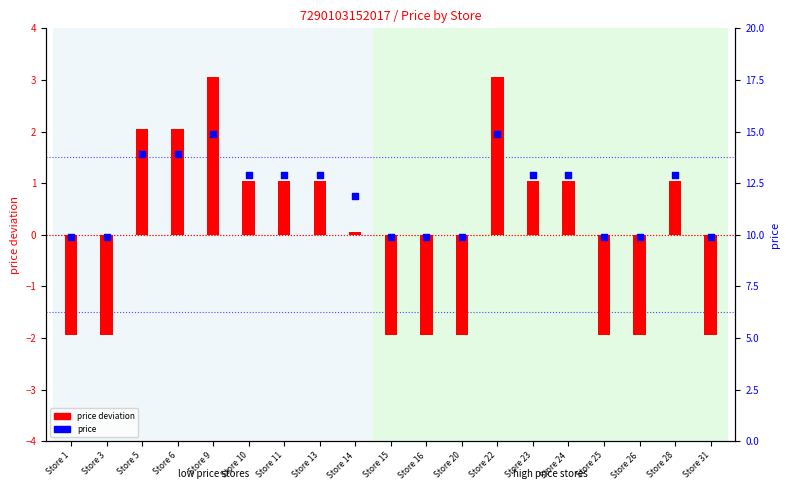

Which series has the widest spread of Y values?

price deviation